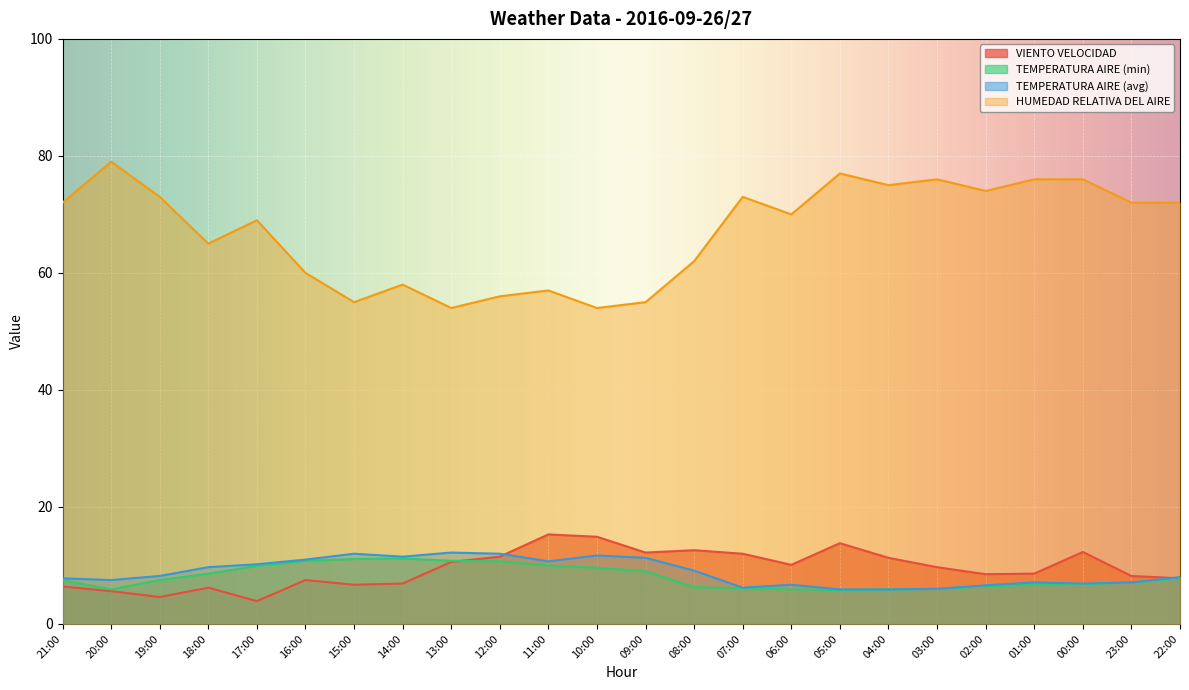

What is the difference between the VIENTO VELOCIDAD values at 21:00 and 08:00?

6.2